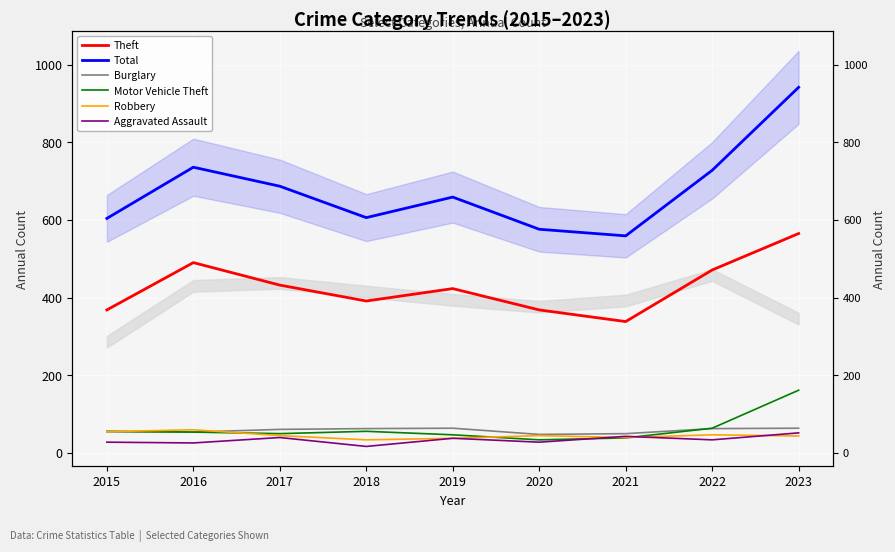

Which series has the largest total across all categories?

Total